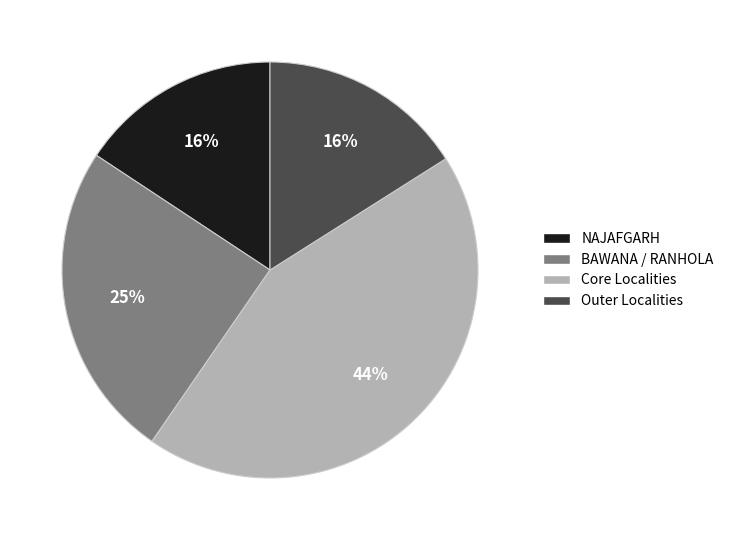

Does any single category account for the majority?

No